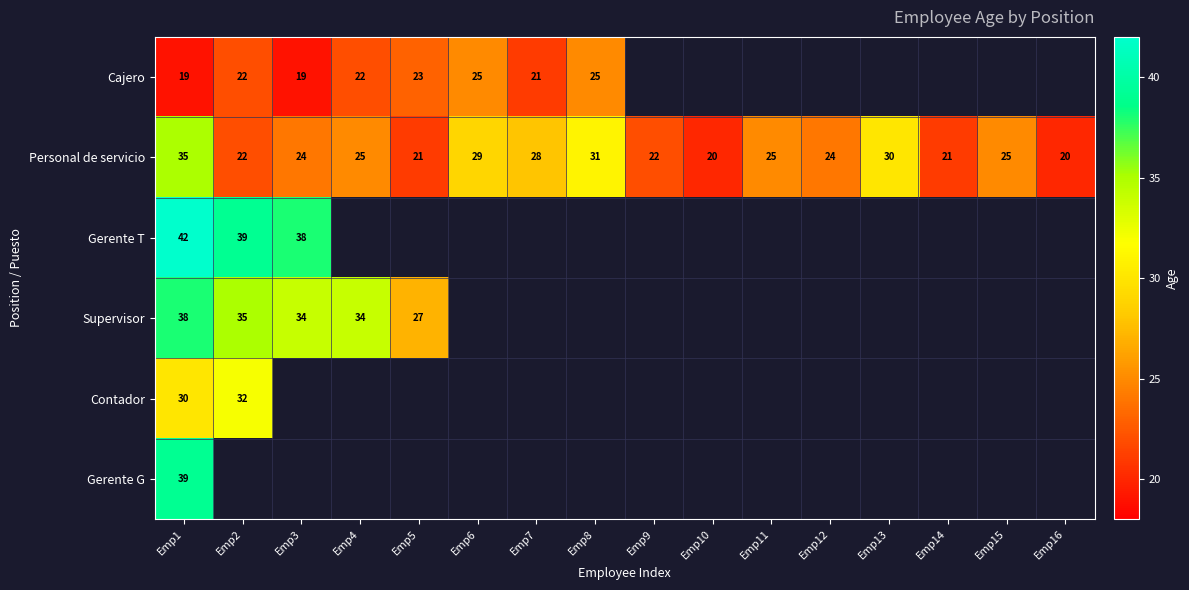

The Gerente G series shows 39 at Emp1. True or false?

True